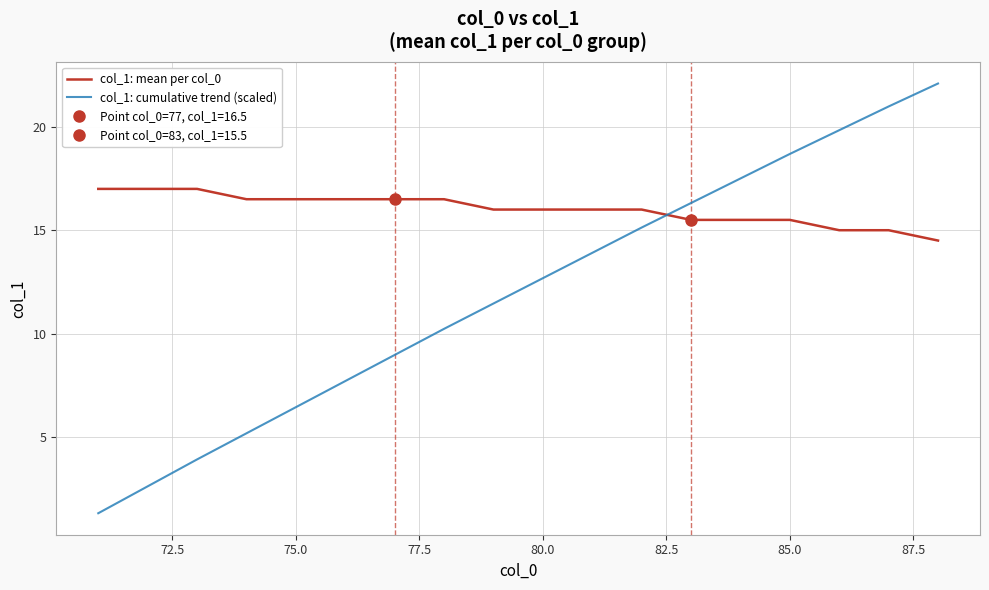

How many intersections are there between col_1: cumulative trend (scaled) and col_1: mean per col_0?

1